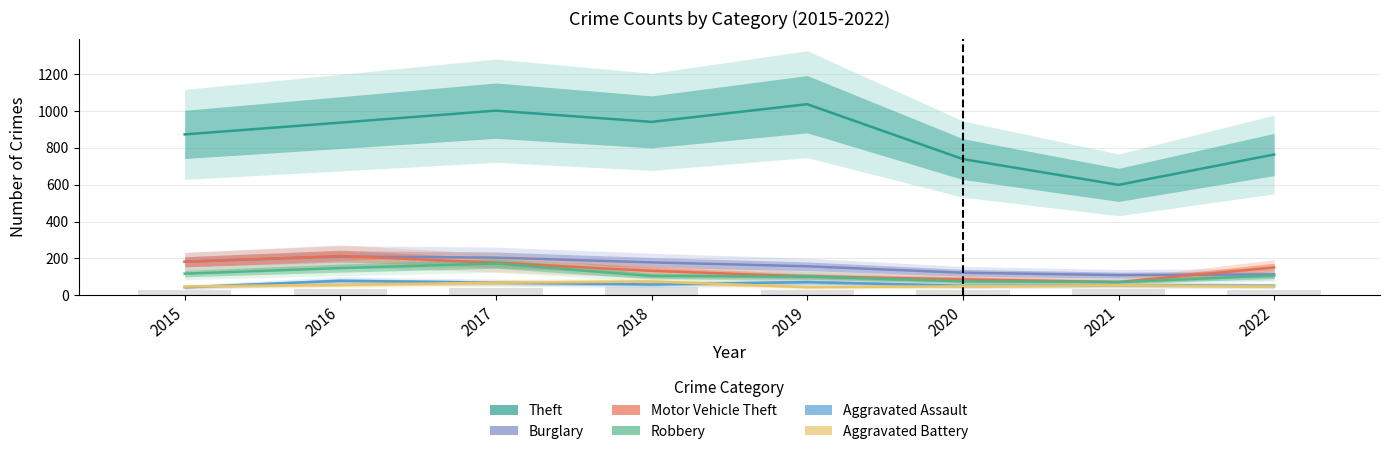

Which series has the widest spread of values?

Theft